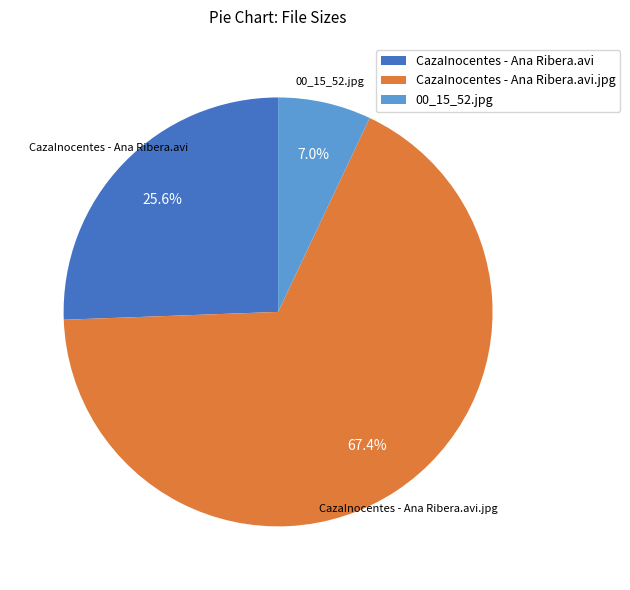

Rank the categories by value from highest to lowest.

CazaInocentes - Ana Ribera.avi.jpg, CazaInocentes - Ana Ribera.avi, 00_15_52.jpg